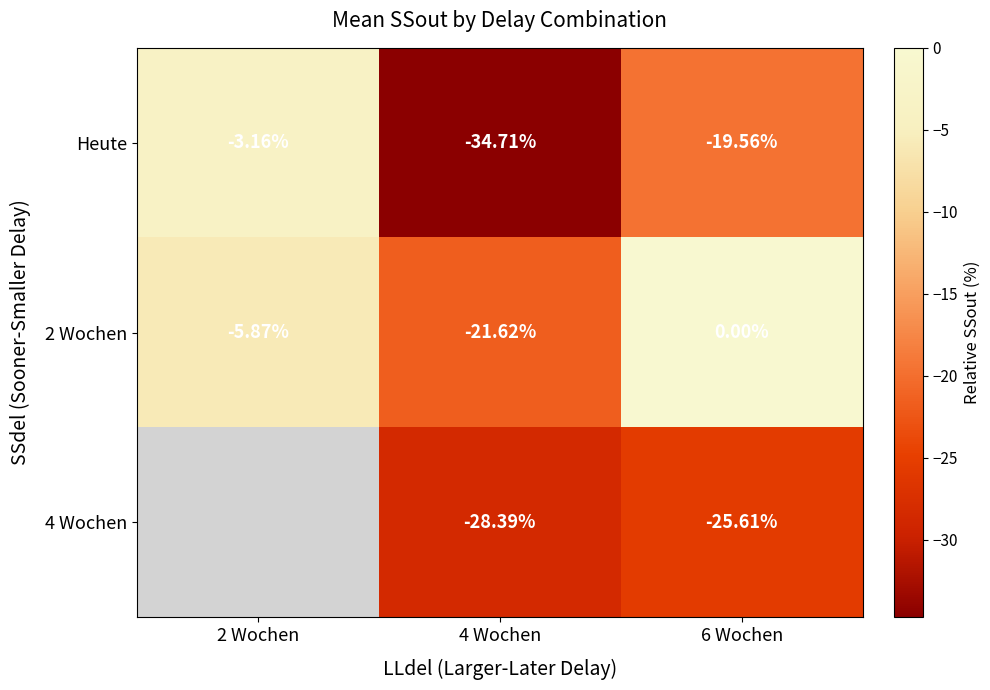

What is the smallest value displayed?

-34.7